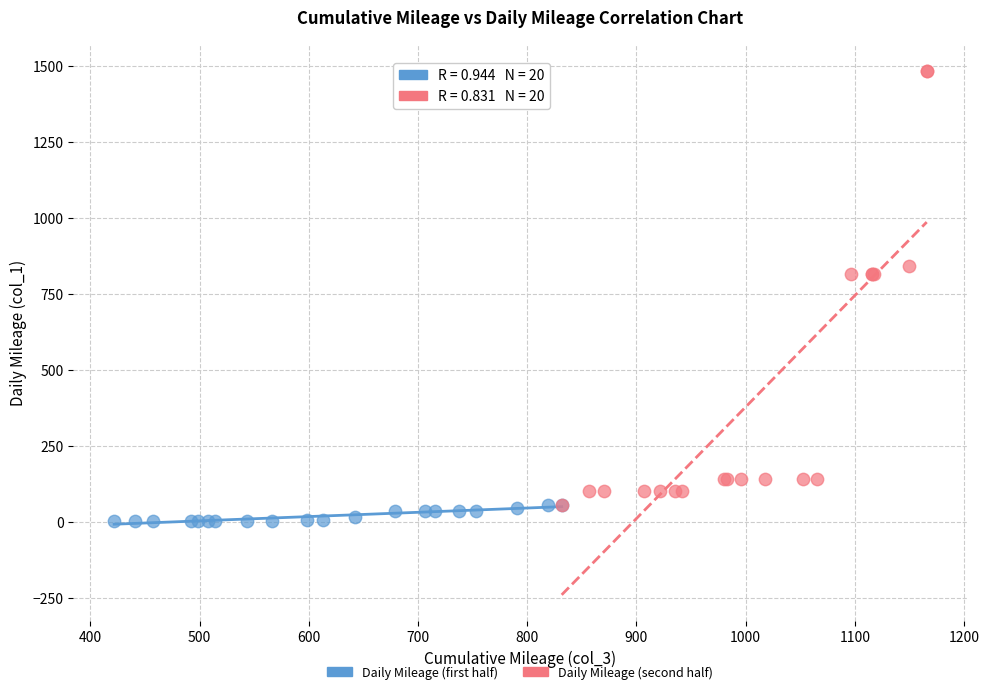

Which series has the largest Y range (max minus min)?

Daily Mileage (second half)